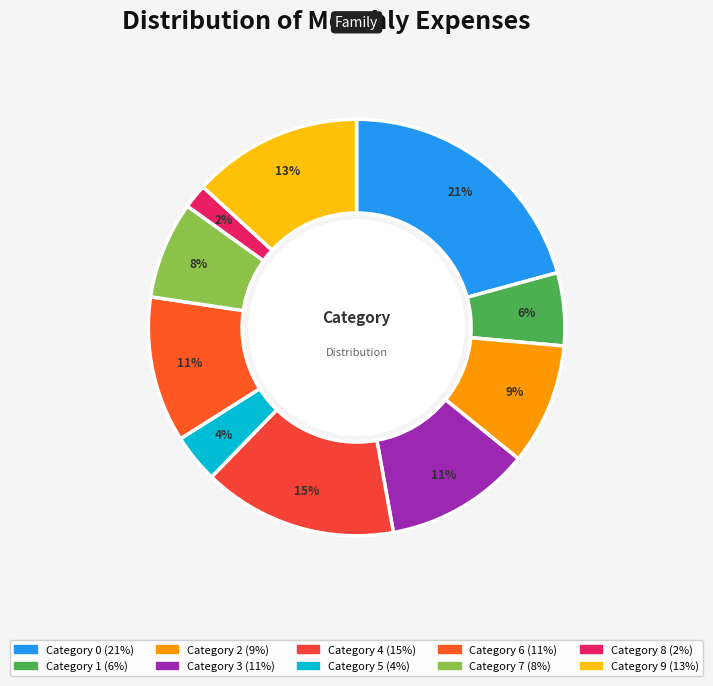

Rank the categories by value from lowest to highest.

8, 5, 1, 7, 2, 3, 6, 9, 4, 0